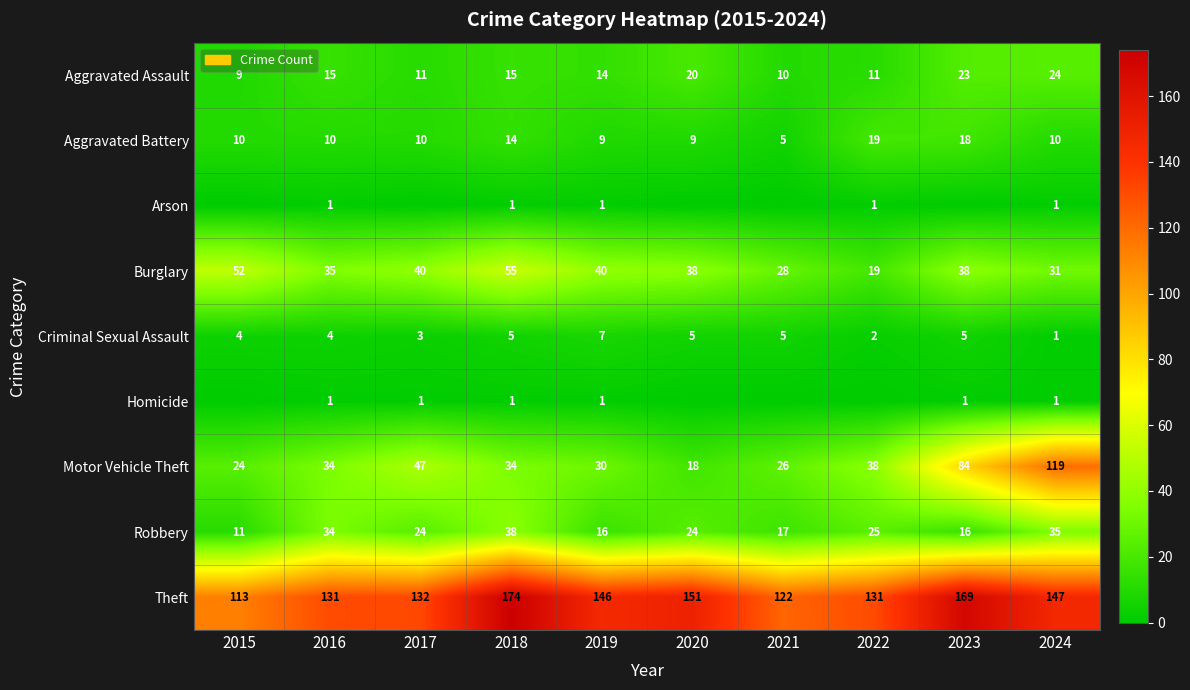

What is the greatest value displayed?

174